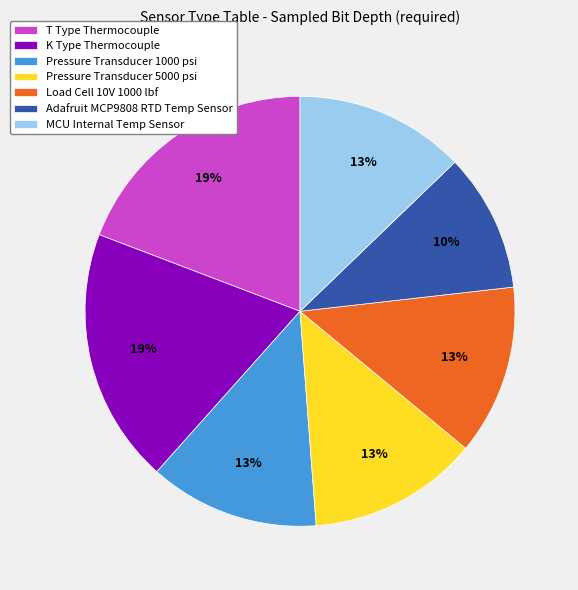

Is the sum of Adafruit MCP9808 RTD Temp Sensor and Pressure Transducer 1000 psi greater than half?

No